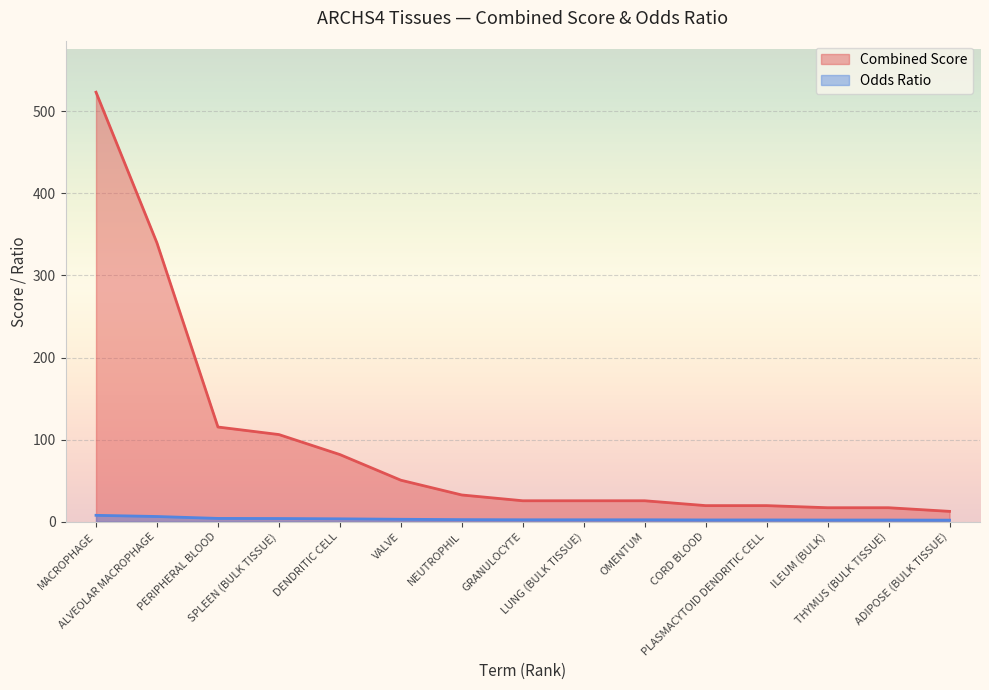

True or false: Odds Ratio and Combined Score cross at least once.

False